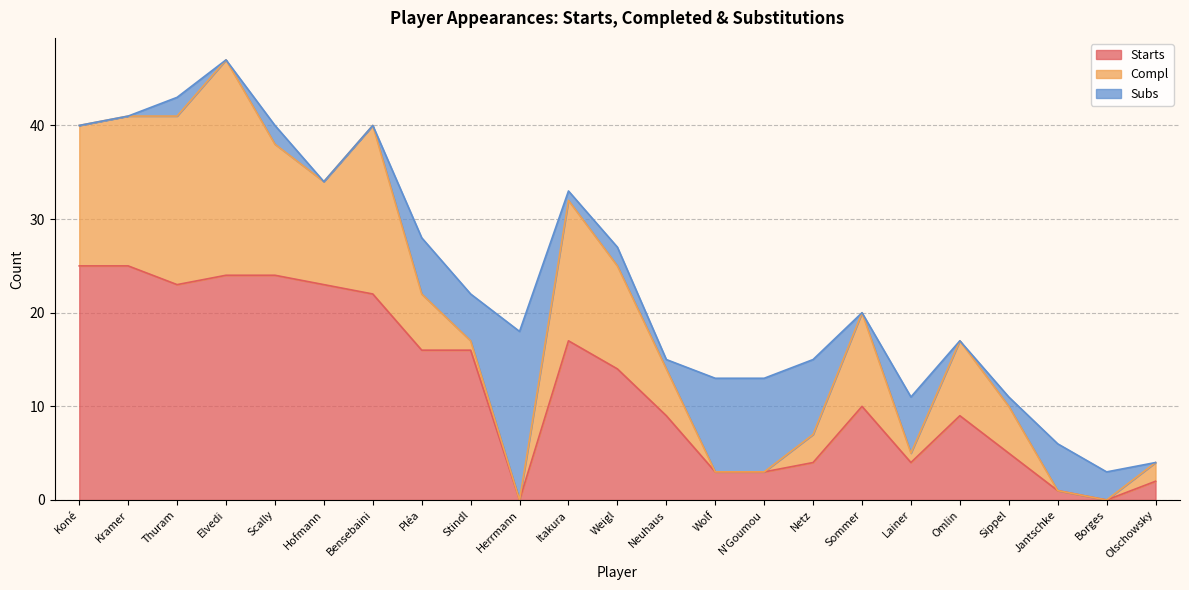

The value of Subs at Weigl is 2. True or false?

True